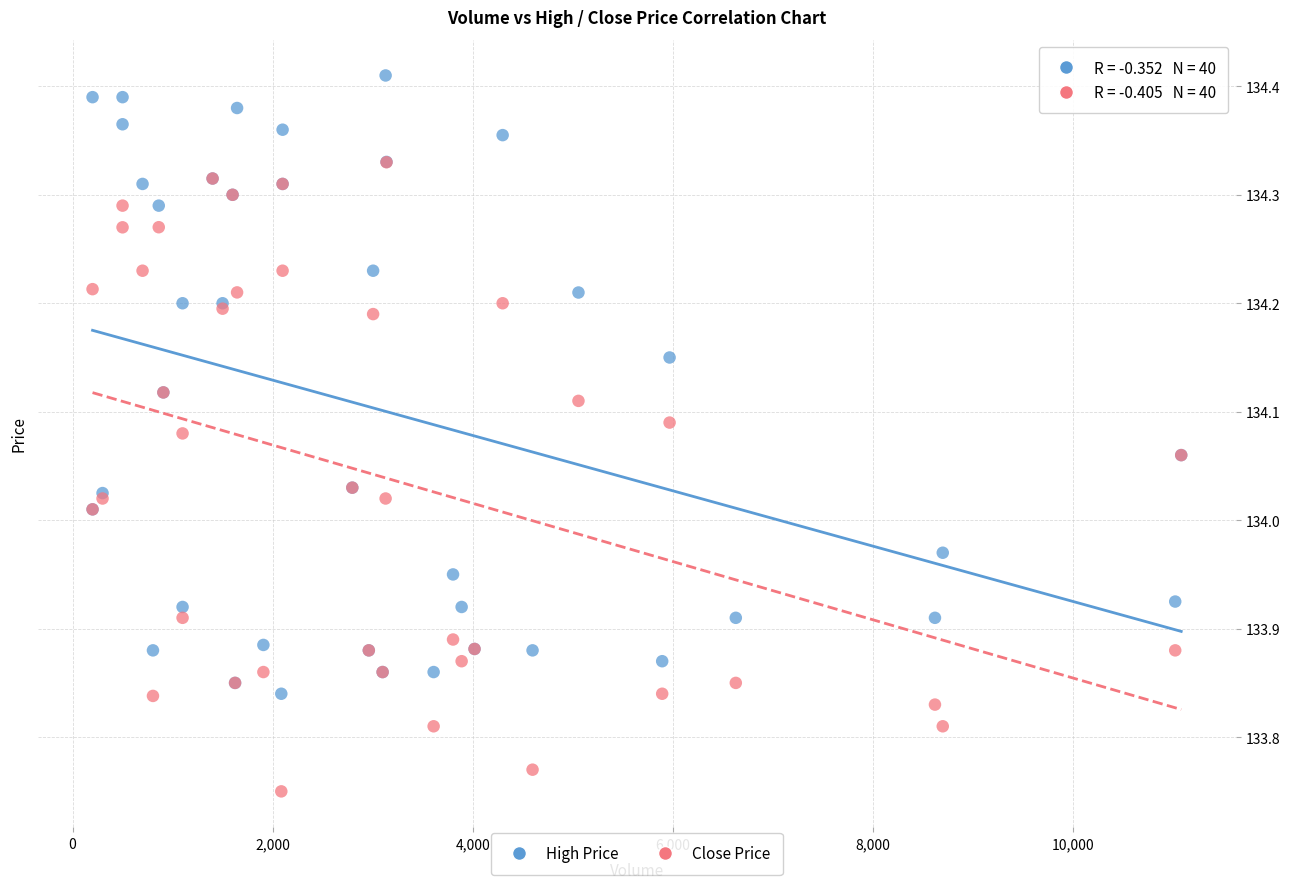

Which series contains the highest Y value?

High Price